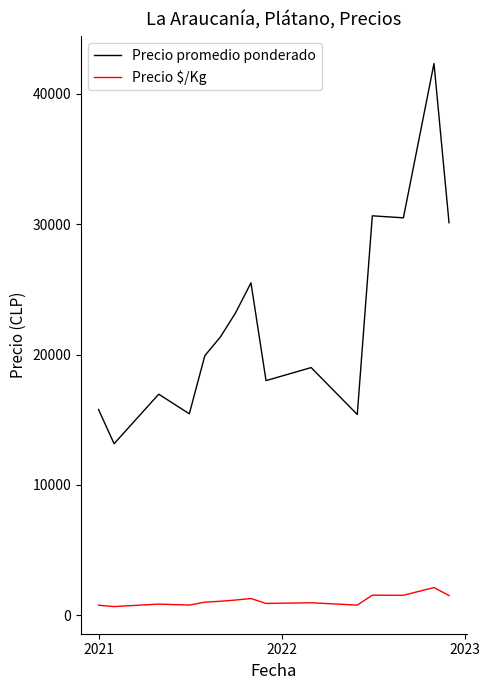

Which series has the largest total across all categories?

Precio promedio ponderado